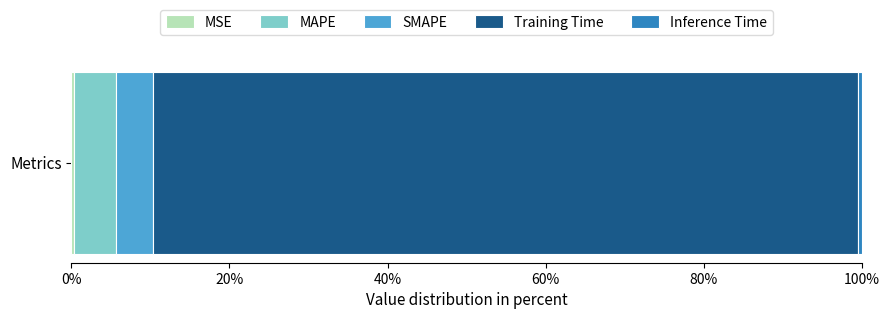

How many distinct data groups are displayed?

5